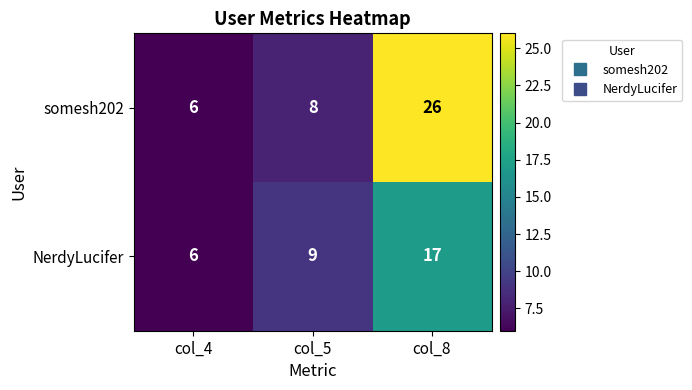

Count the NerdyLucifer values in the range 6 to 17.

3